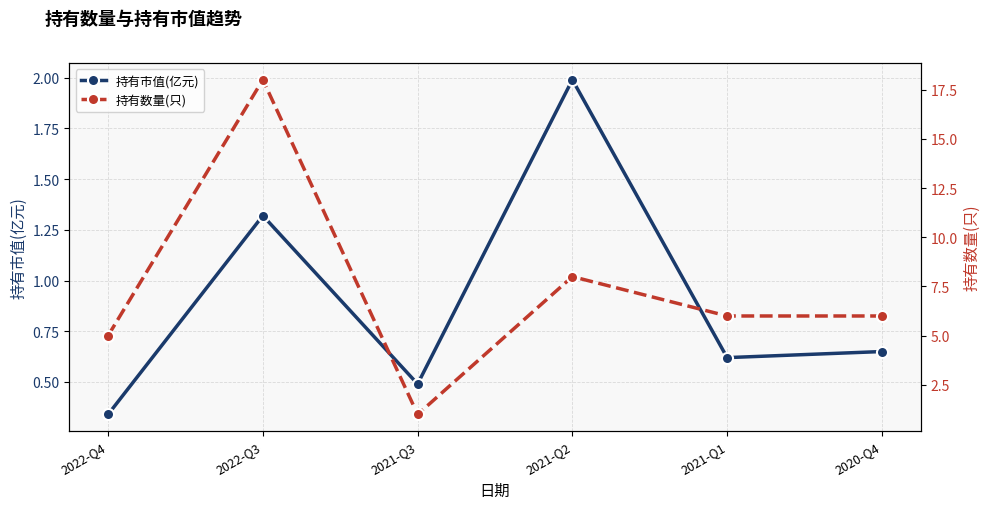

What is the maximum value for 持有市值(亿元)?

2.0